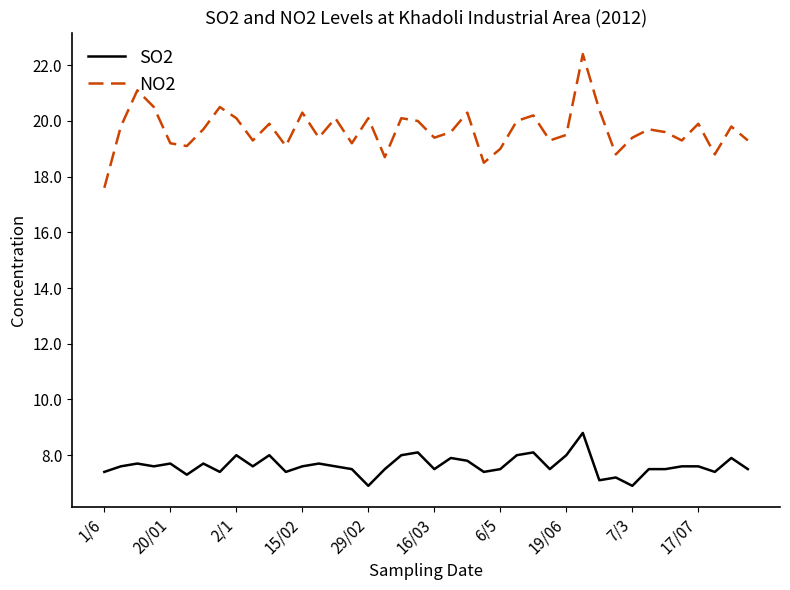

True or false: SO2 and NO2 cross at least once.

False